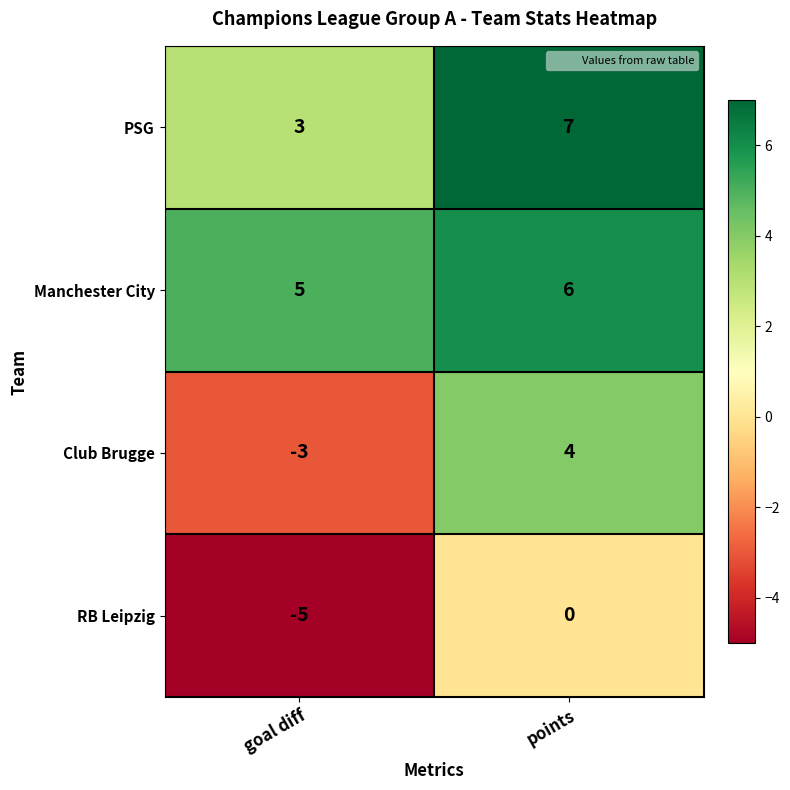

What is the minimum value shown in the chart?

-5